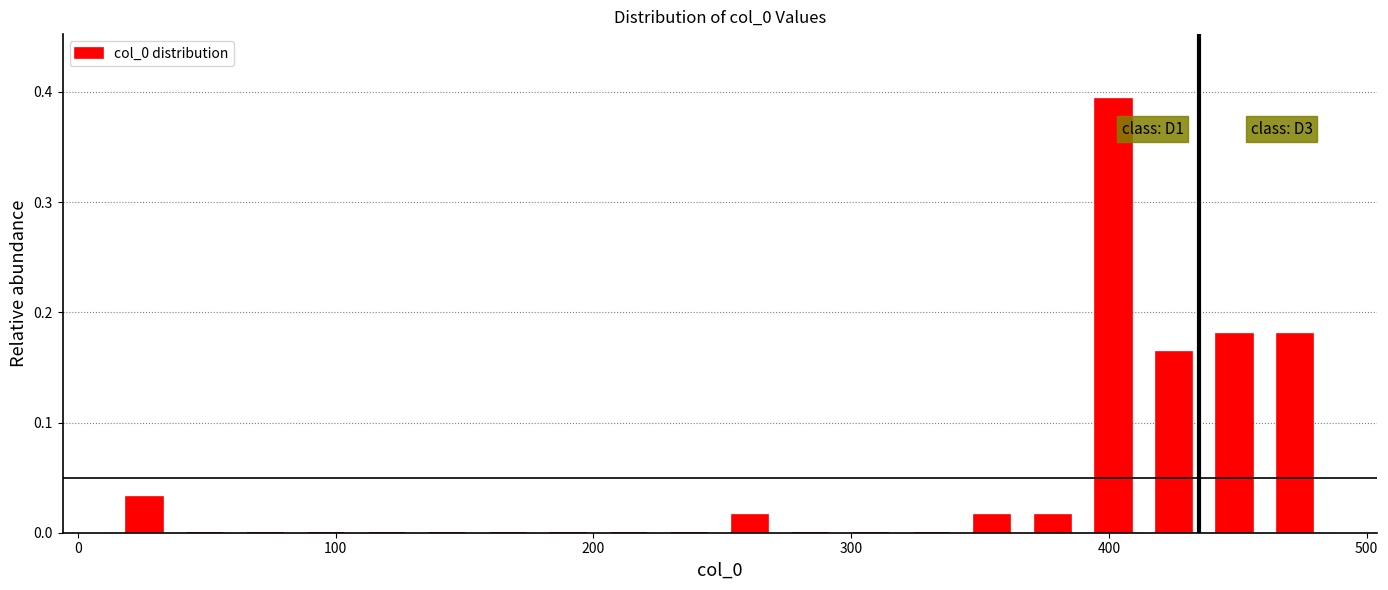

Read against the x-axis, roughly where is the centre of the tallest bar?

400